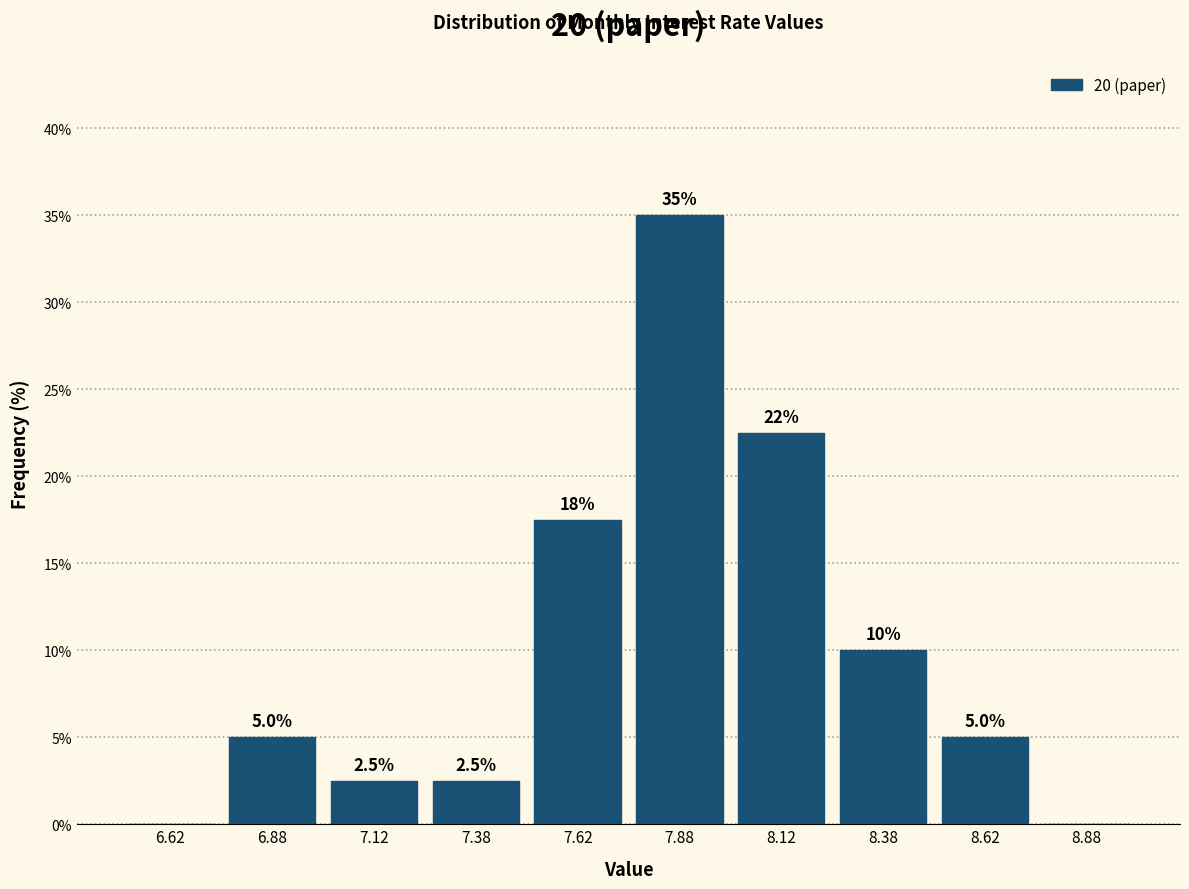

Which range on the x-axis has the tallest bar?

7.75 to 8.00